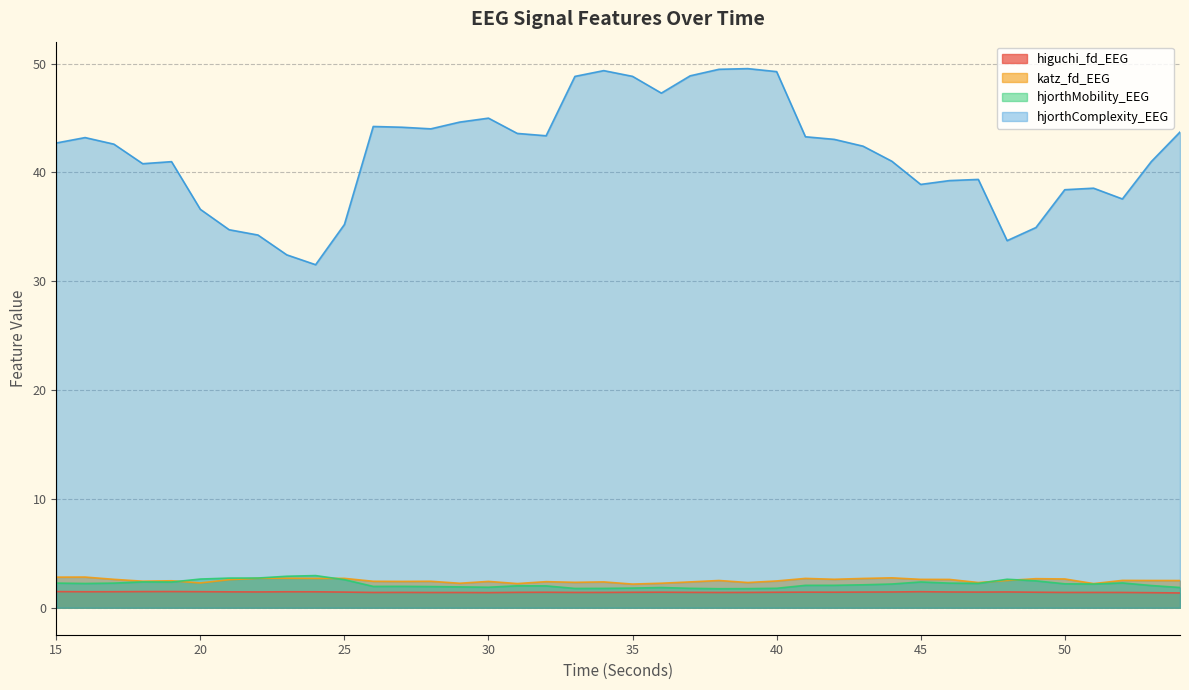

True or false: hjorthMobility_EEG has more than 0 points higher than both neighbors.

True